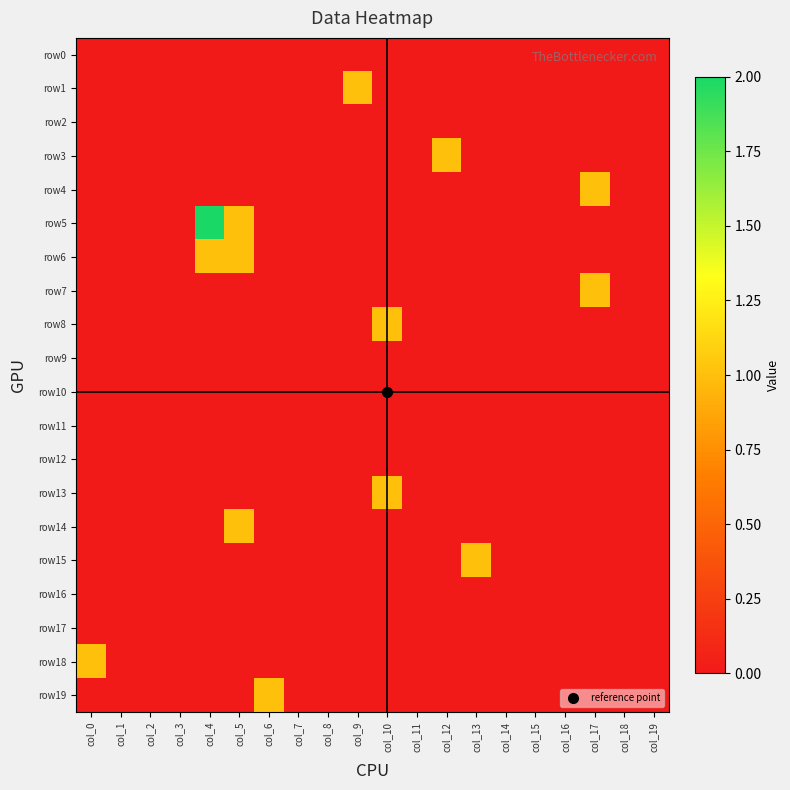

Which series has the largest range (max minus min)?

row5